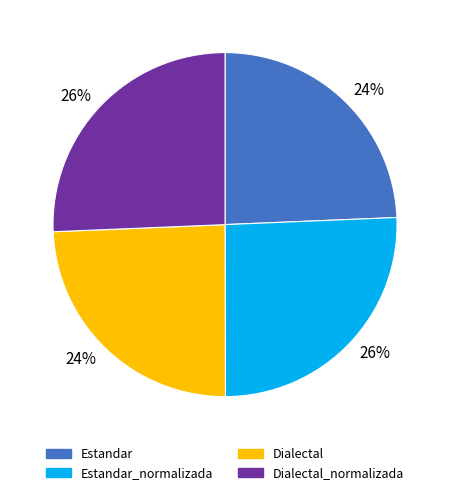

To the nearest percent, what is the average slice percentage?

25%